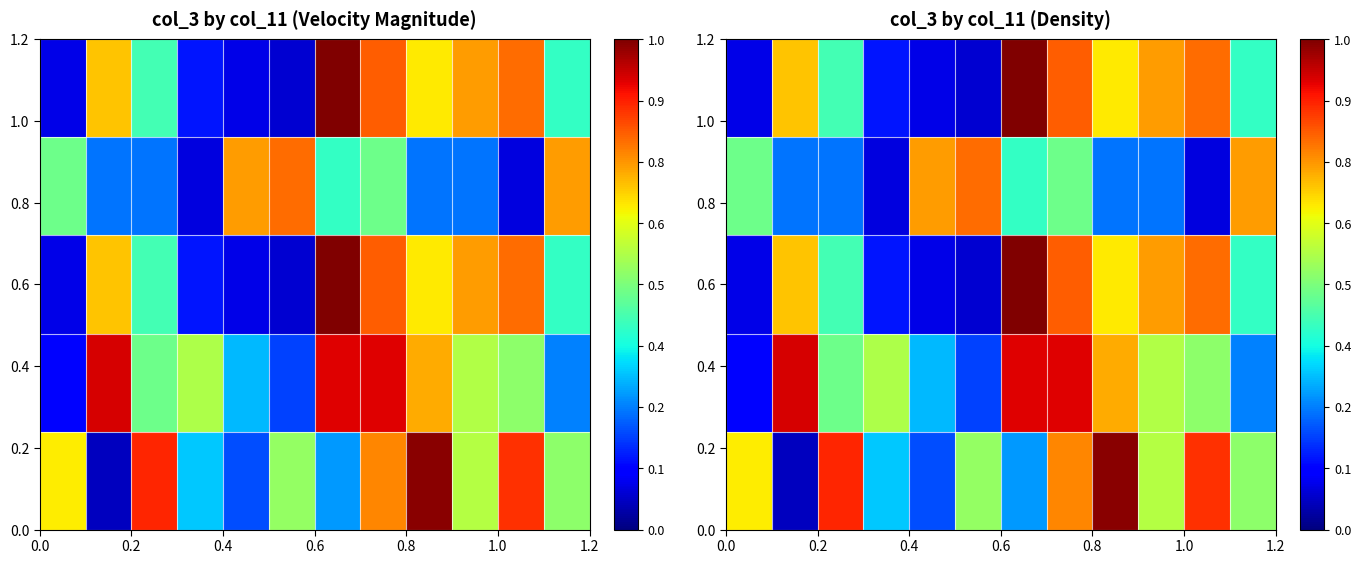

At how many categories does at least one series exceed 0?

12